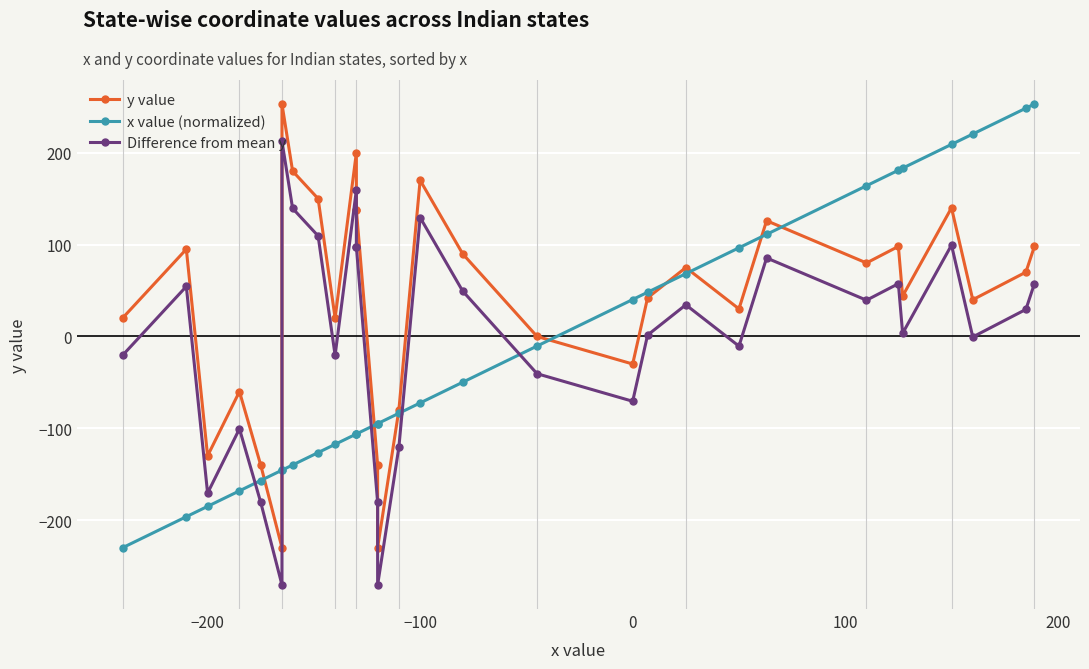

How many positive values does the y value series have?

22